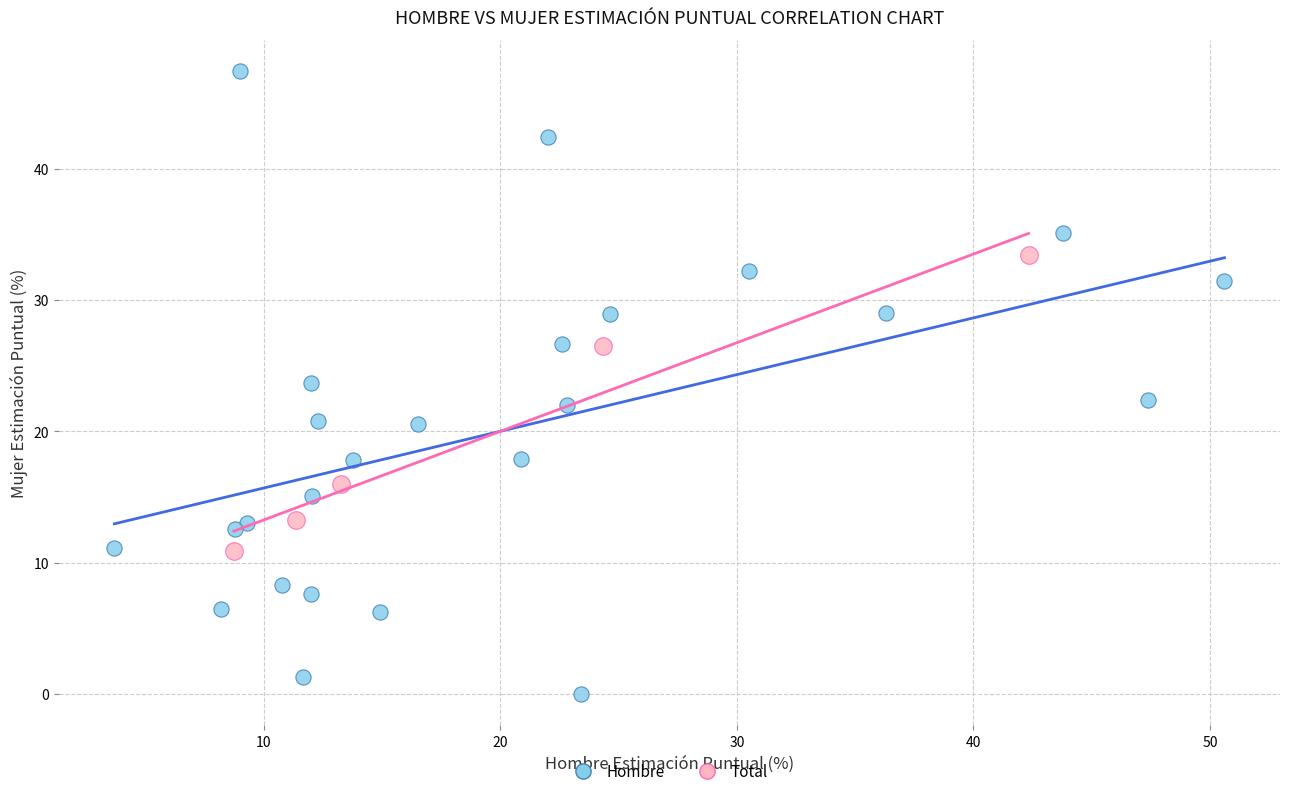

Which series contains the highest Y value?

Hombre